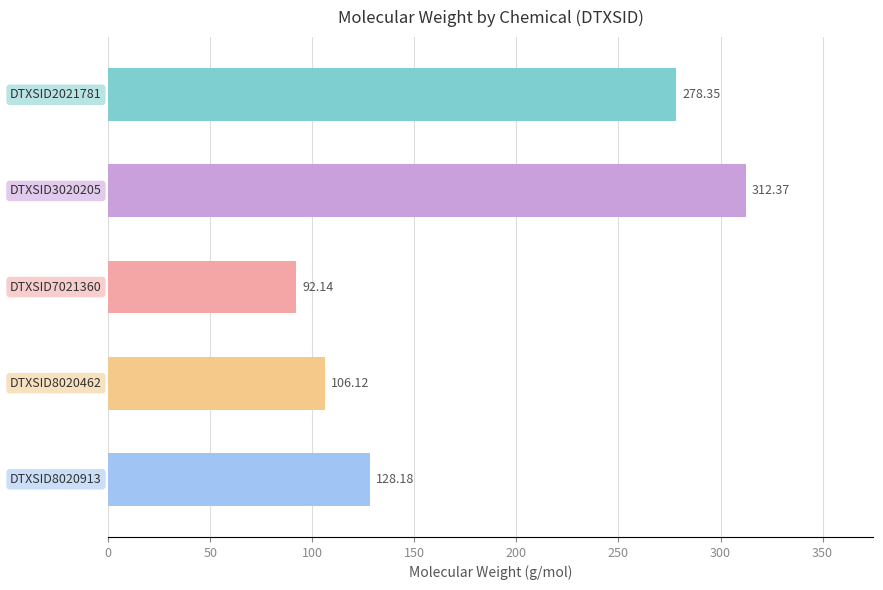

What is the average value?

183.4